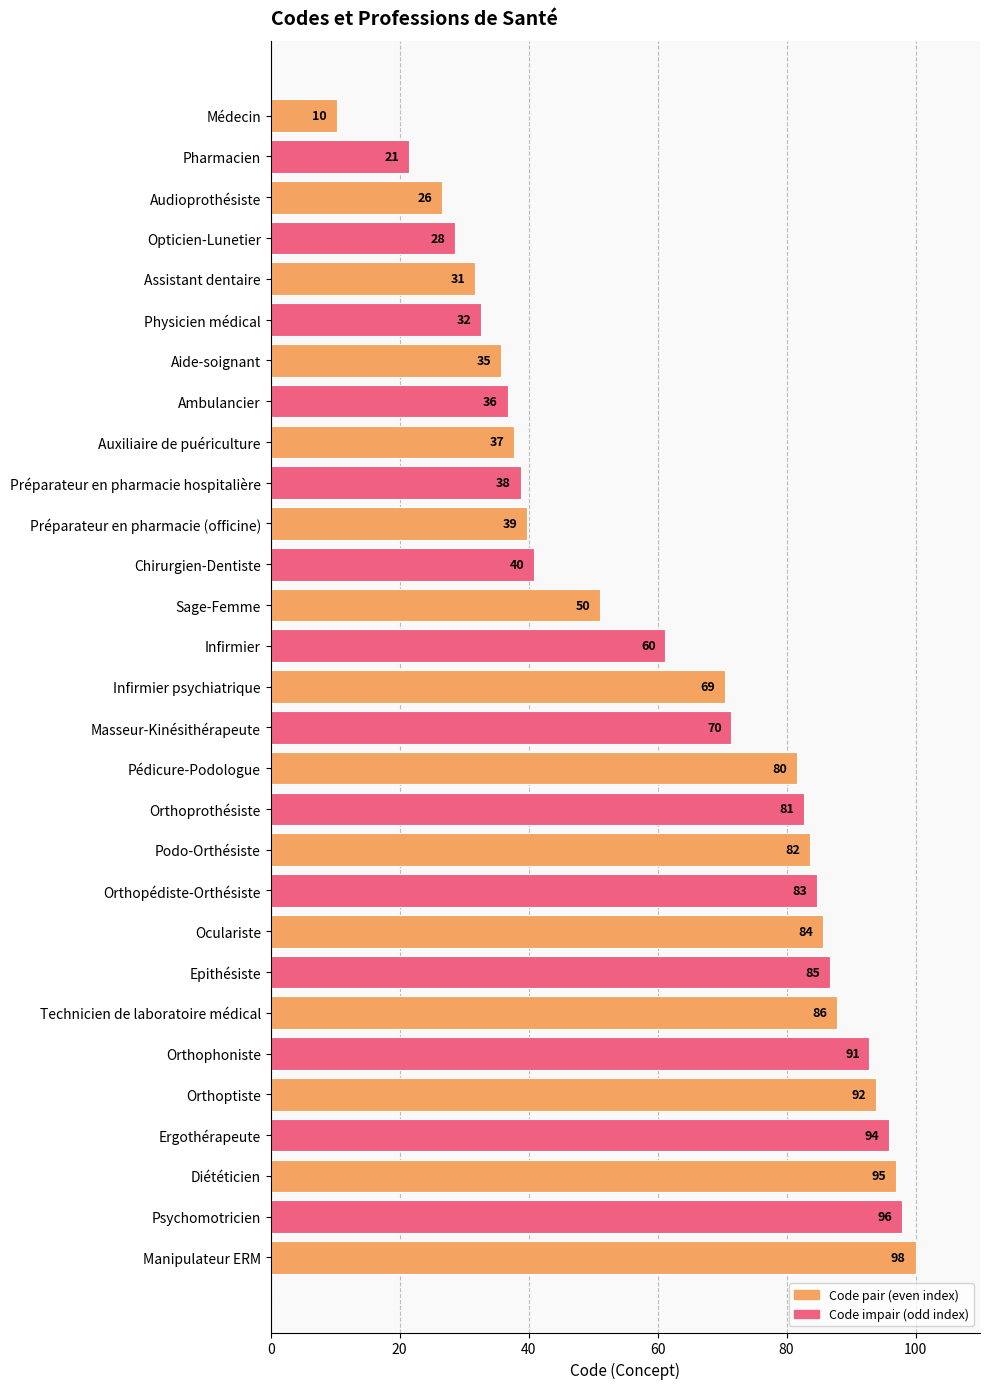

Are the bars grouped side by side (vs. stacked)?

No